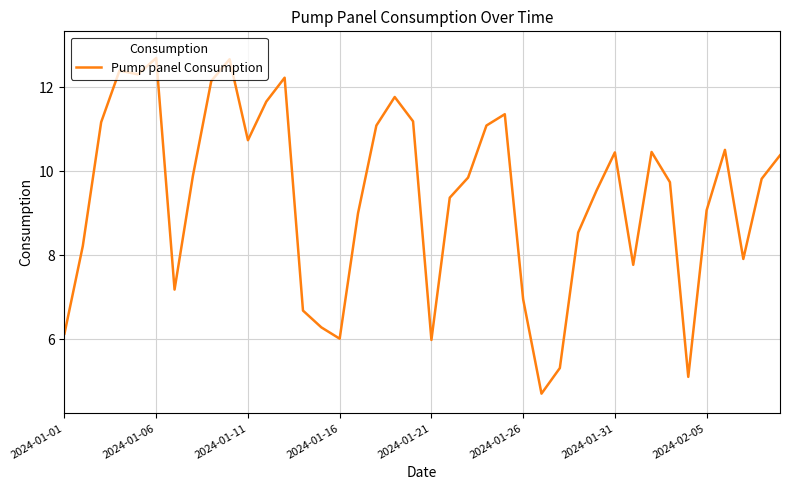

What is the maximum value shown in the chart?

12.7